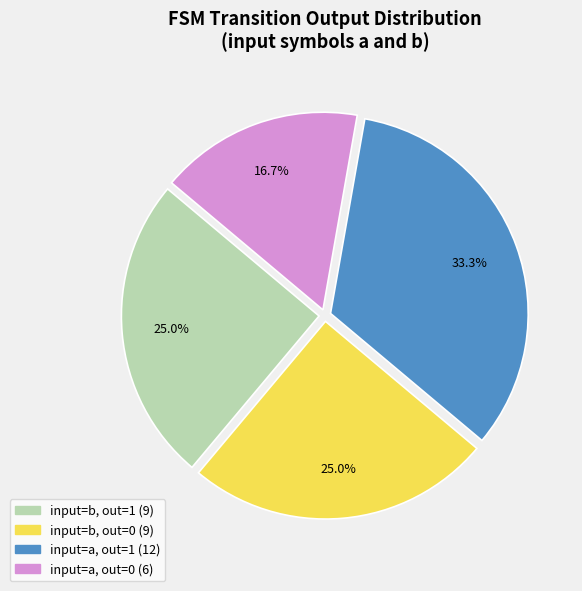

Is there a majority slice in this chart?

No